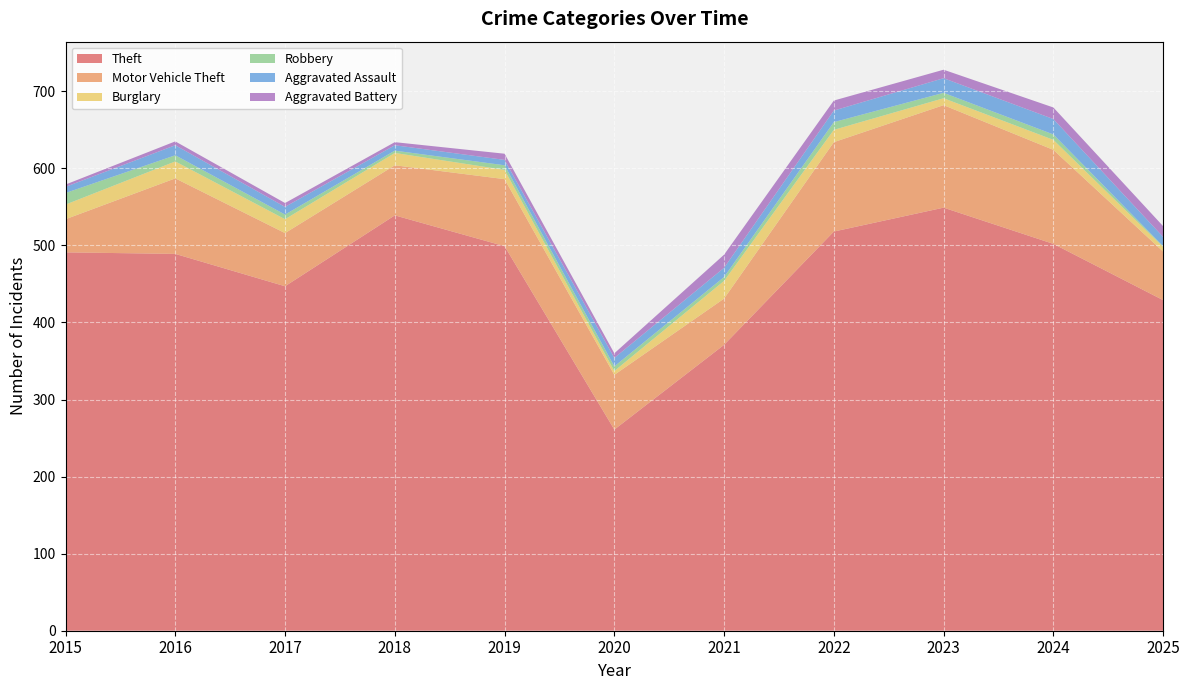

Reading left to right, extract all data points from this chart.

Theft: 491	489	447	539	499	261	371	518	549	502	429
Motor Vehicle Theft: 43	98	69	65	87	71	60	116	133	122	63
Burglary: 19	22	18	16	12	5	23	16	9	13	6
Robbery: 15	8	6	3	6	6	5	10	7	7	1
Aggravated Assault: 8	13	10	7	7	11	12	15	19	20	12
Aggravated Battery: 3	5	5	4	8	6	17	13	11	15	14